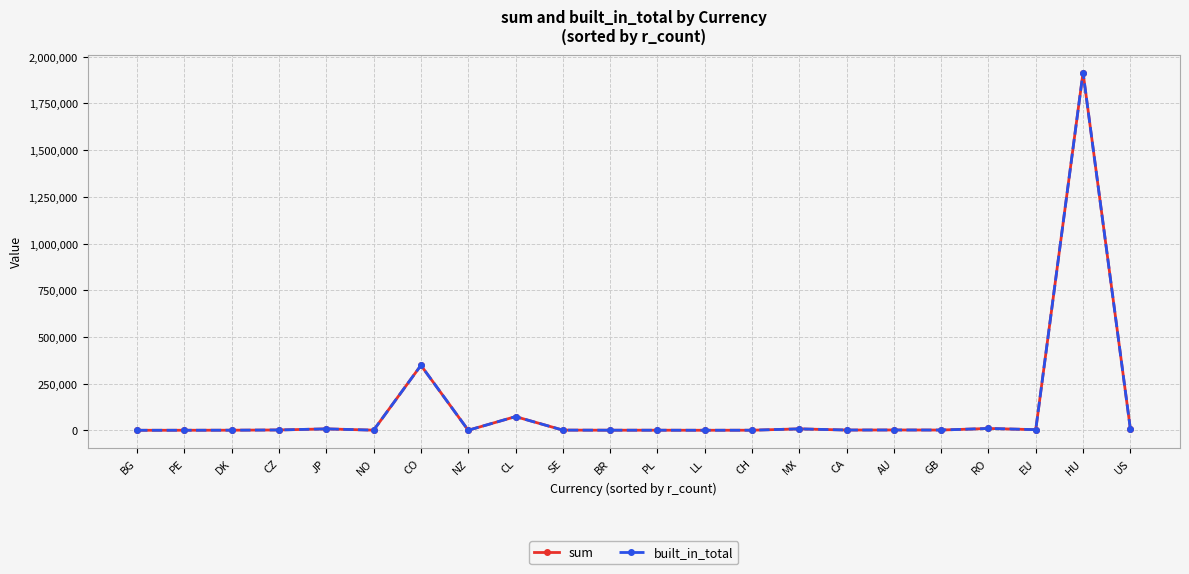

Does the chart have visible grid lines?

Yes